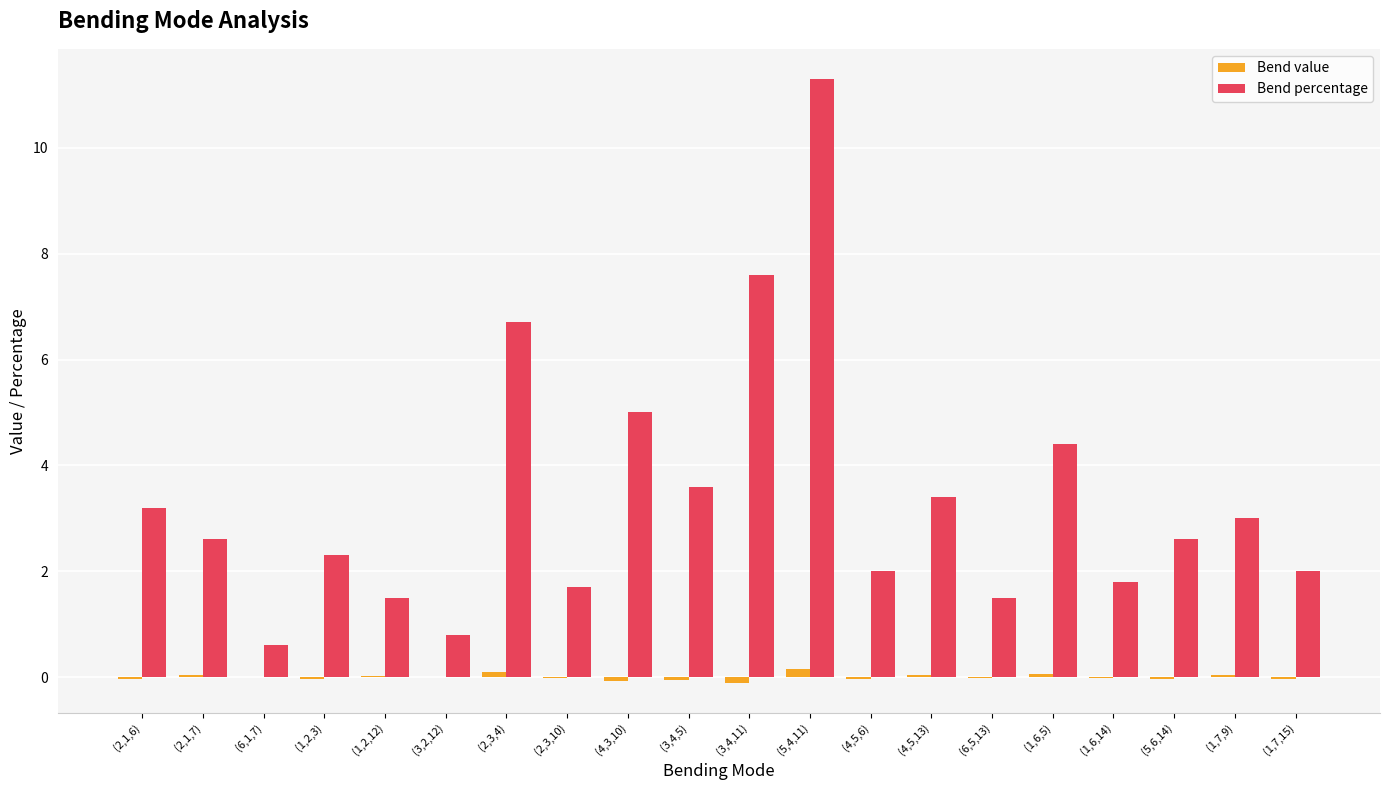

Which series has the widest spread of values?

Bend percentage